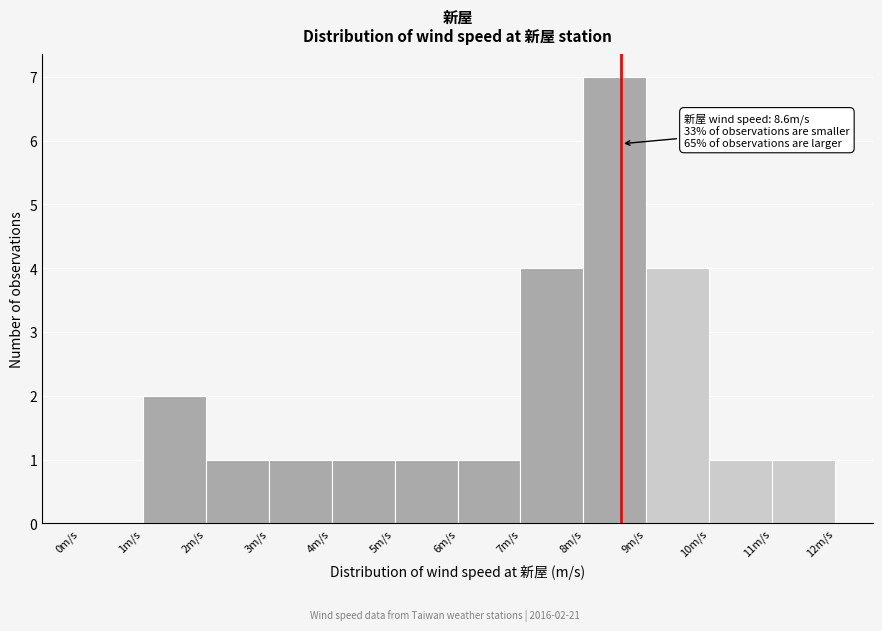

Which range on the x-axis has the tallest bar?

8 to 9